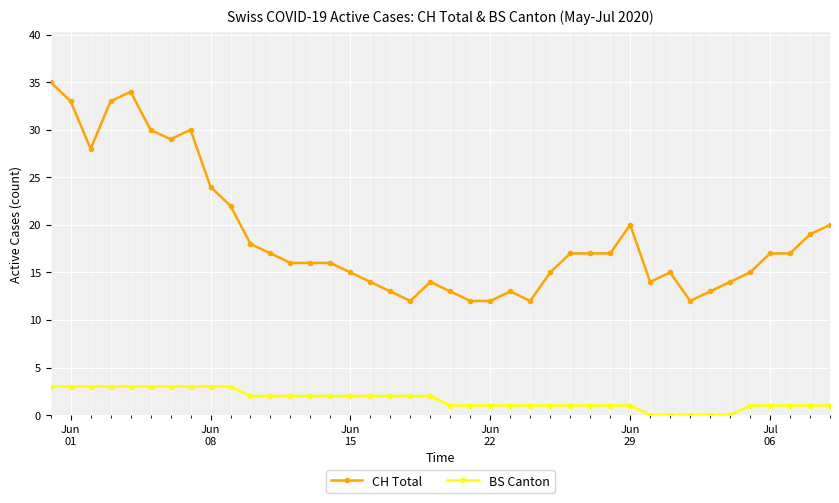

True or false: BS Canton and CH Total cross at least once.

False